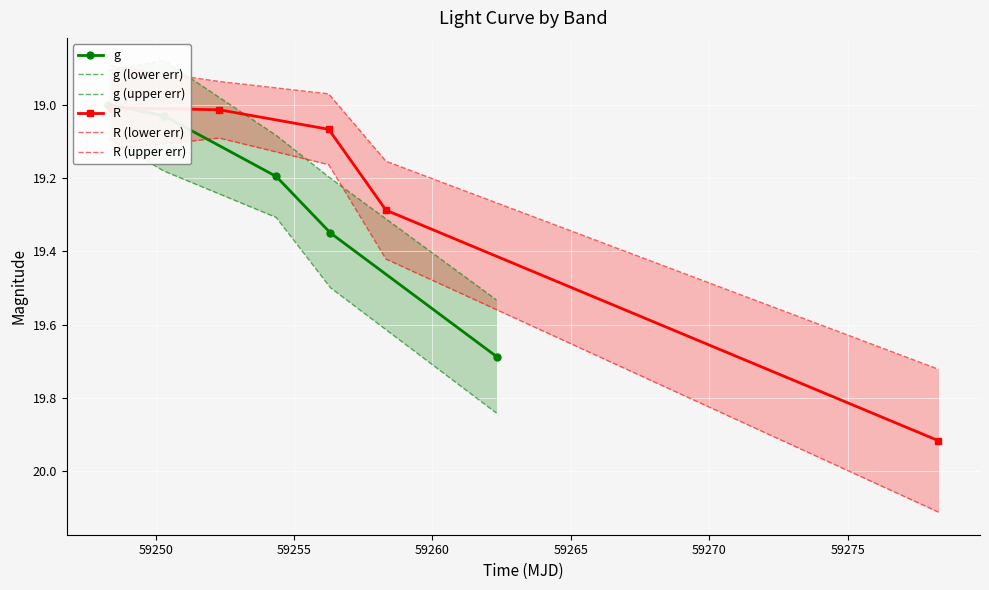

Between which two adjacent categories do g and R (upper err) first intersect?

59250 and 59255